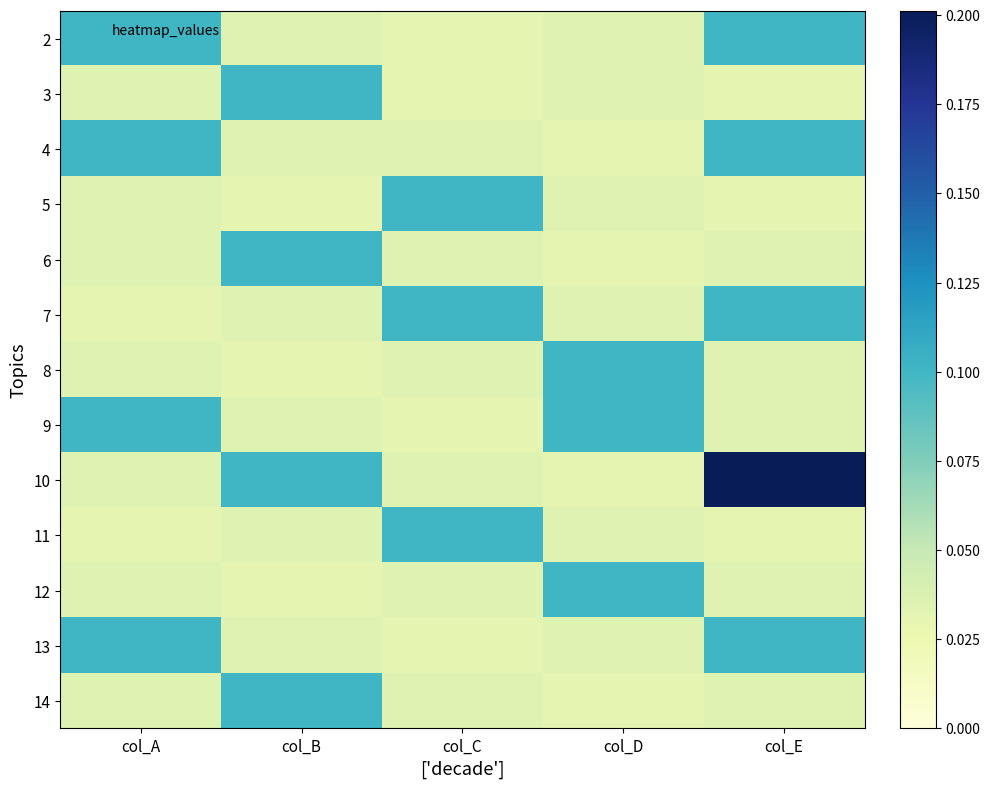

Which category has the highest value across all series?

col_E